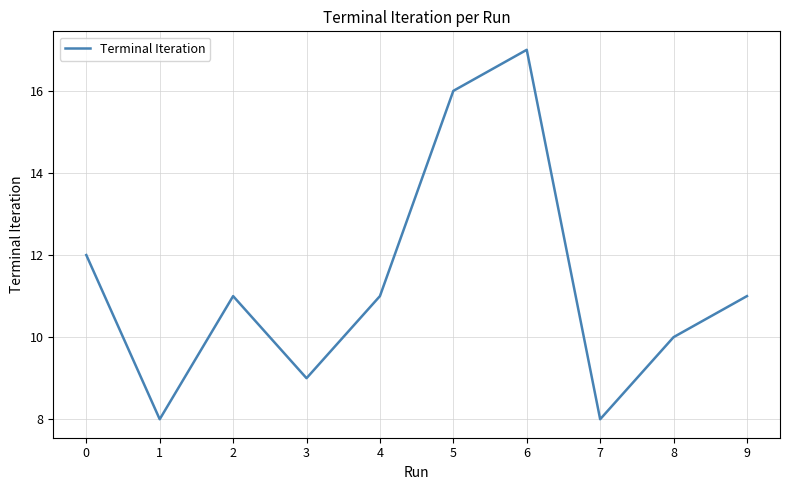

What is the change in value from 0 to 5?

+4